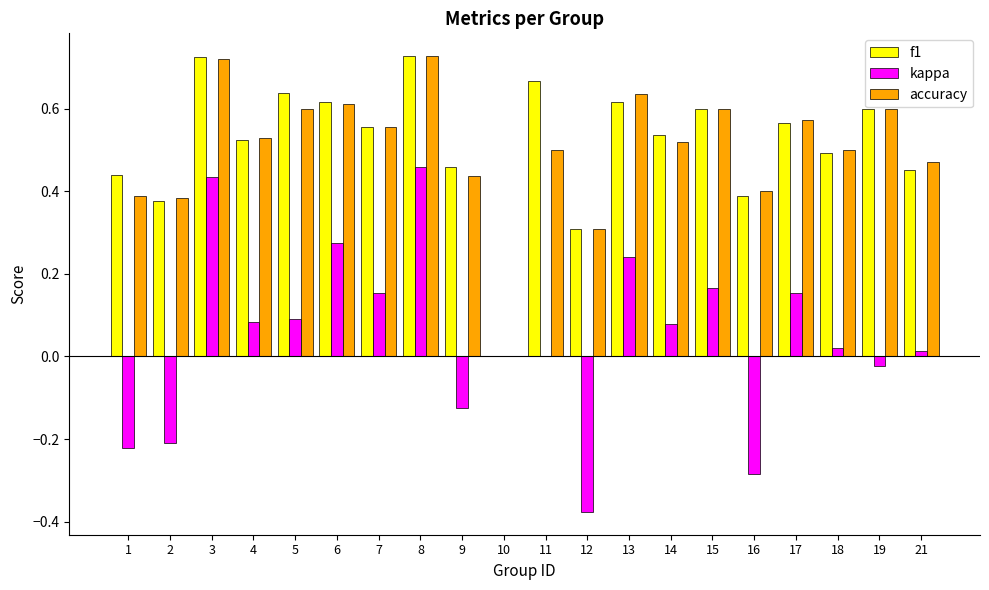

What are all the series names shown in the legend?

f1, kappa, accuracy